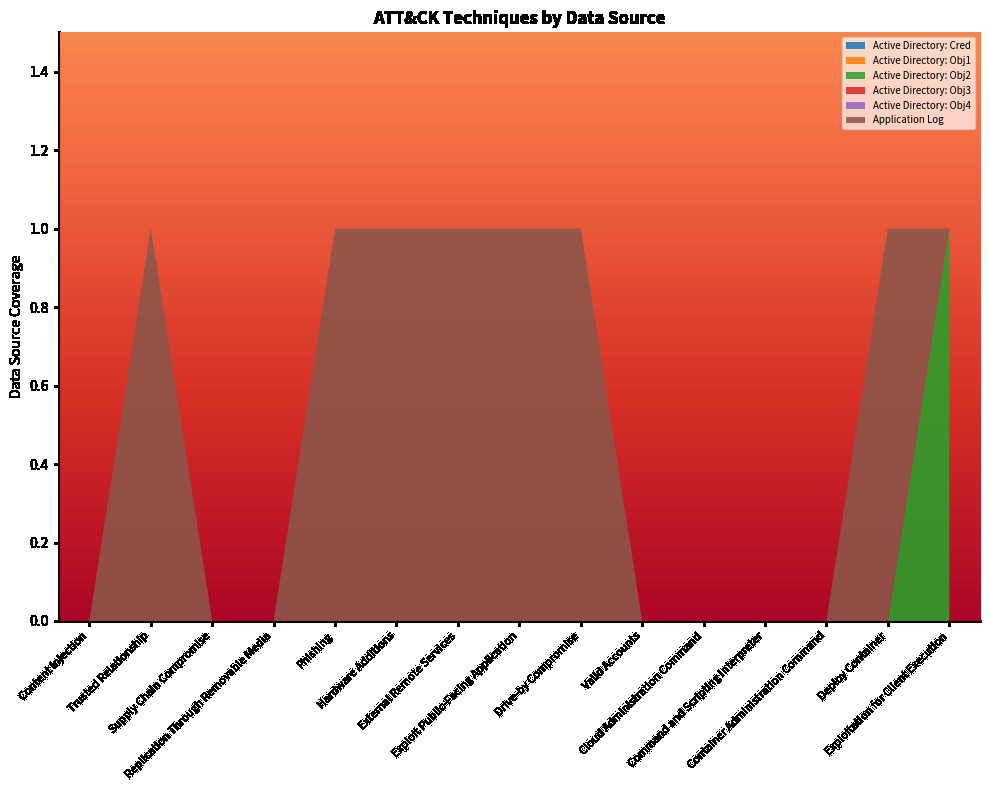

Reading left to right, extract all data points from this chart.

Active Directory: Cred: 0	0	0	0	0	0	0	0	0	0	0	0	0	0	0
Active Directory: Obj1: 0	0	0	0	0	0	0	0	0	0	0	0	0	0	0
Active Directory: Obj2: 0	0	0	0	0	0	0	0	0	0	0	0	0	0	1
Active Directory: Obj3: 0	0	0	0	0	0	0	0	0	0	0	0	0	0	0
Active Directory: Obj4: 0	0	0	0	0	0	0	0	0	0	0	0	0	0	0
Application Log: 0	1	0	0	1	1	1	1	1	0	0	0	0	1	0